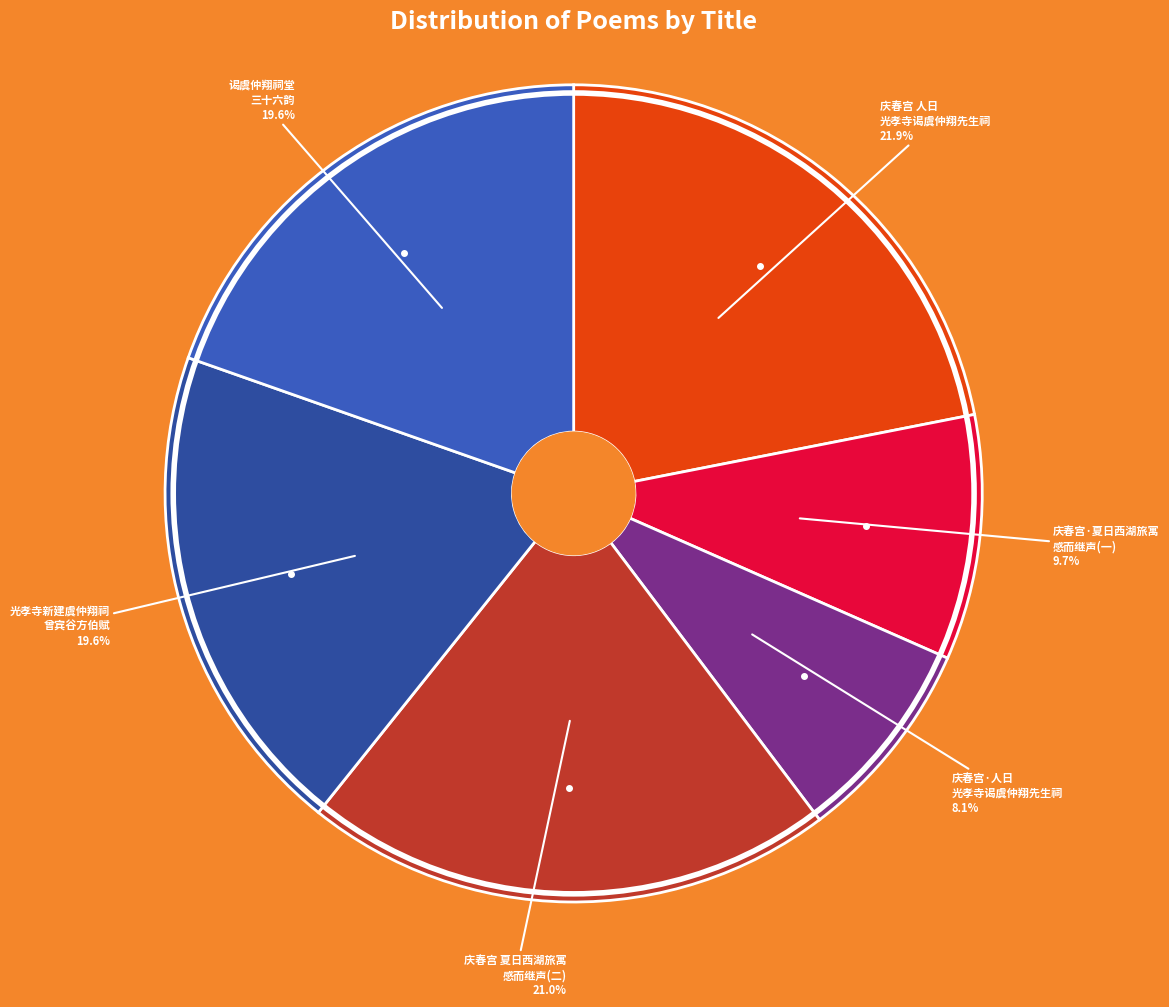

Rank the categories by value from highest to lowest.

庆春宫 人日，光孝寺谒虞仲翔先生祠, 庆春宫 夏日西湖旅寓，读海绡人日谒虞仲翔先生祠作，感而继声, 光孝寺新建虞仲翔祠为曾宾谷方伯赋, 谒虞仲翔祠堂三十六韵, 庆春宫·夏日西湖旅寓，读海绡人日谒虞仲翔先生祠作，感而继声, 庆春宫·人日，光孝寺谒虞仲翔先生祠